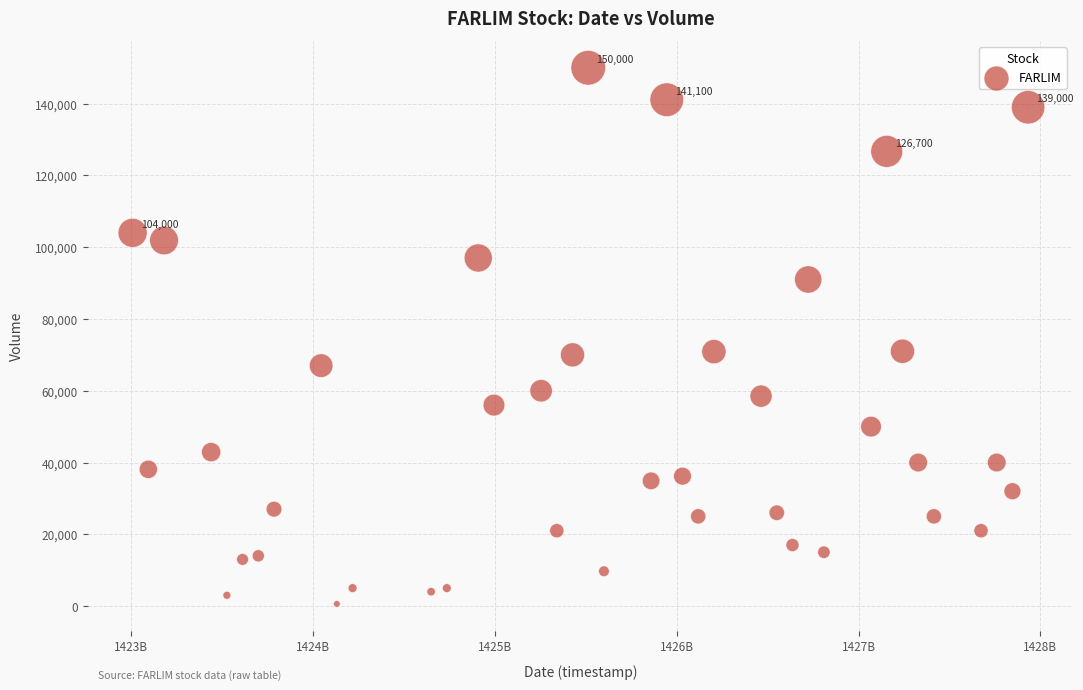

What is the range of X values (max minus min)?

4924800000